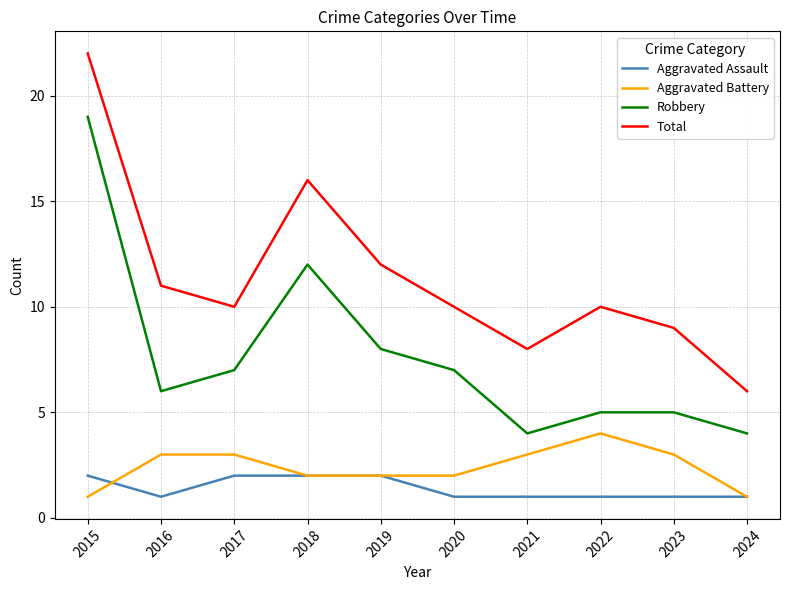

Reading left to right, transcribe all the data shown in this chart.

Aggravated Assault: 2	1	2	2	2	1	1	1	1	1
Aggravated Battery: 1	3	3	2	2	2	3	4	3	1
Robbery: 19	6	7	12	8	7	4	5	5	4
Total: 22	11	10	16	12	10	8	10	9	6